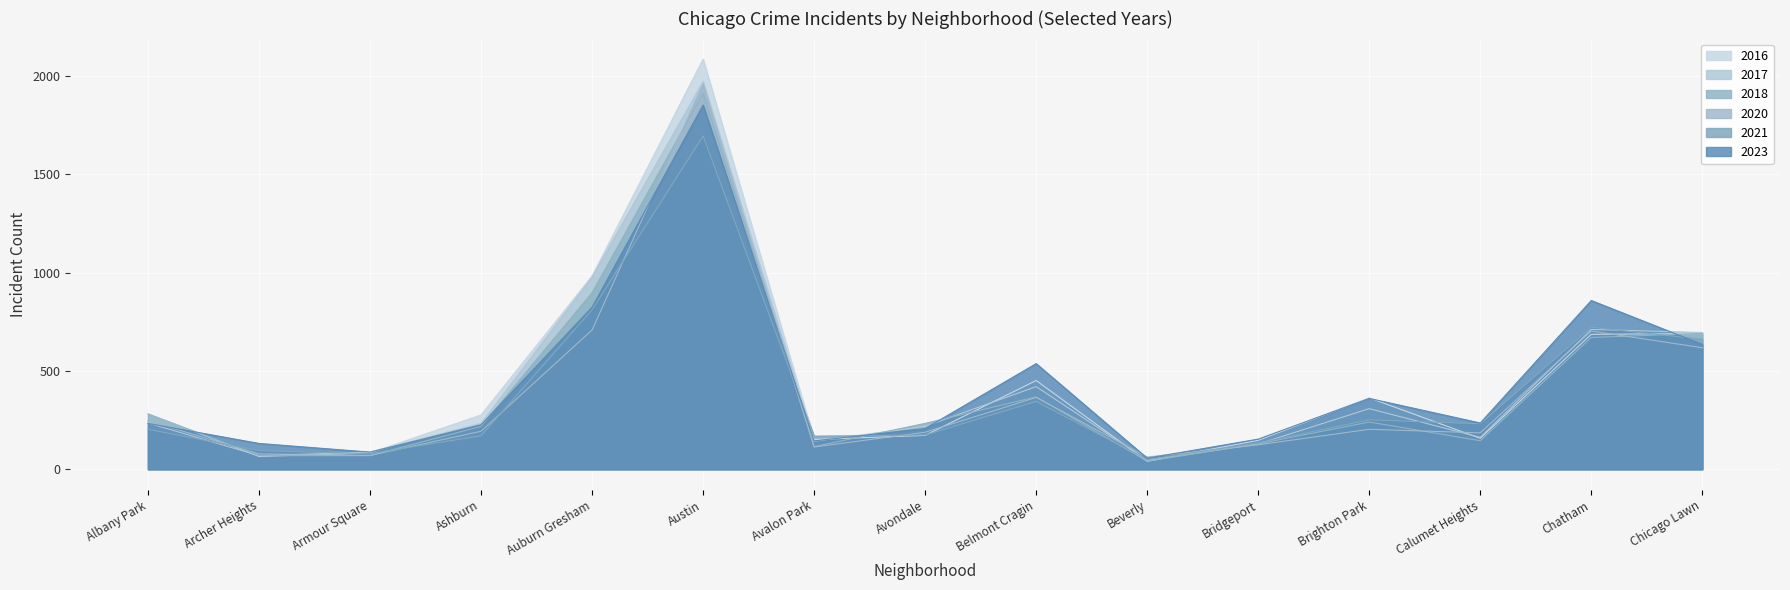

In 2020, how many points are higher than both neighbors (excluding endpoints)?

4